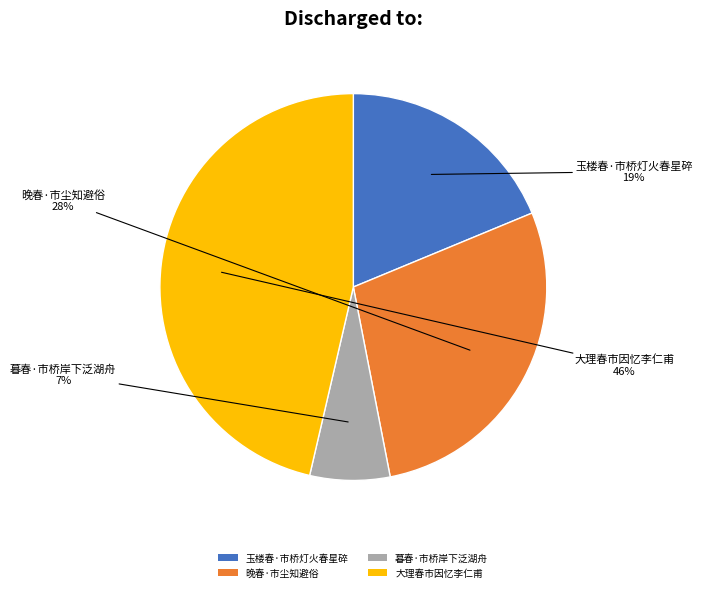

Between 晚春·市尘知避俗 and 暮春·市桥岸下泛湖舟, which is larger?

晚春·市尘知避俗